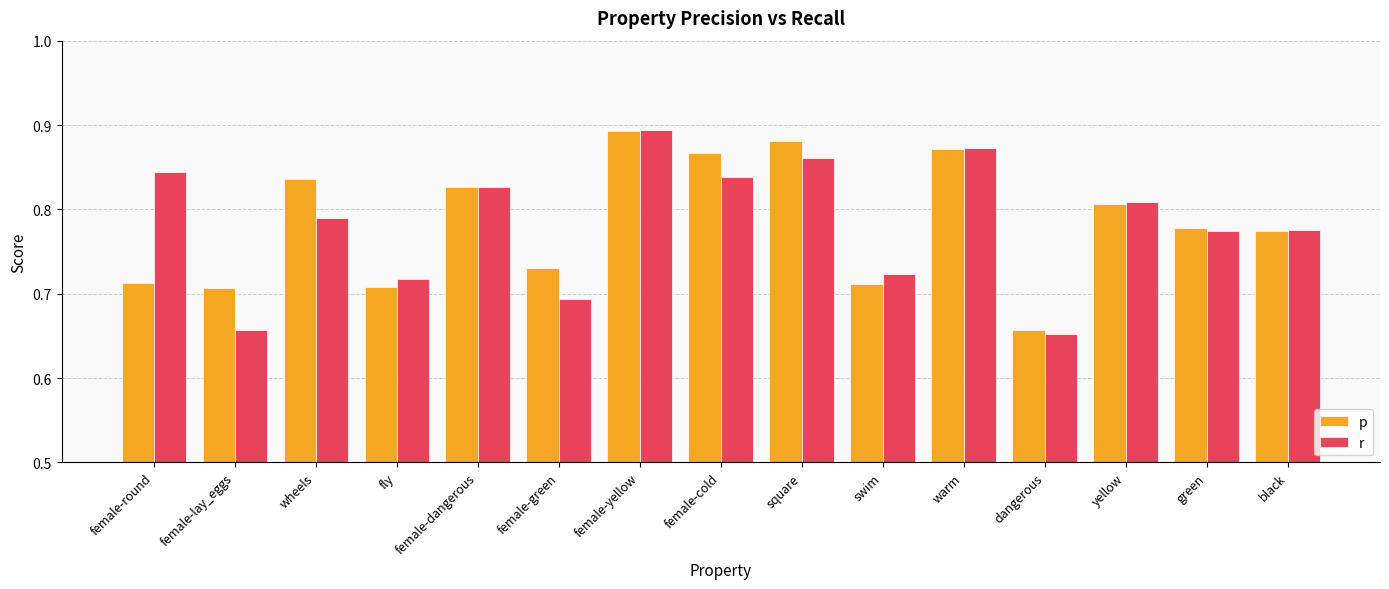

What is the sum of the p values at female-yellow and warm?

1.8